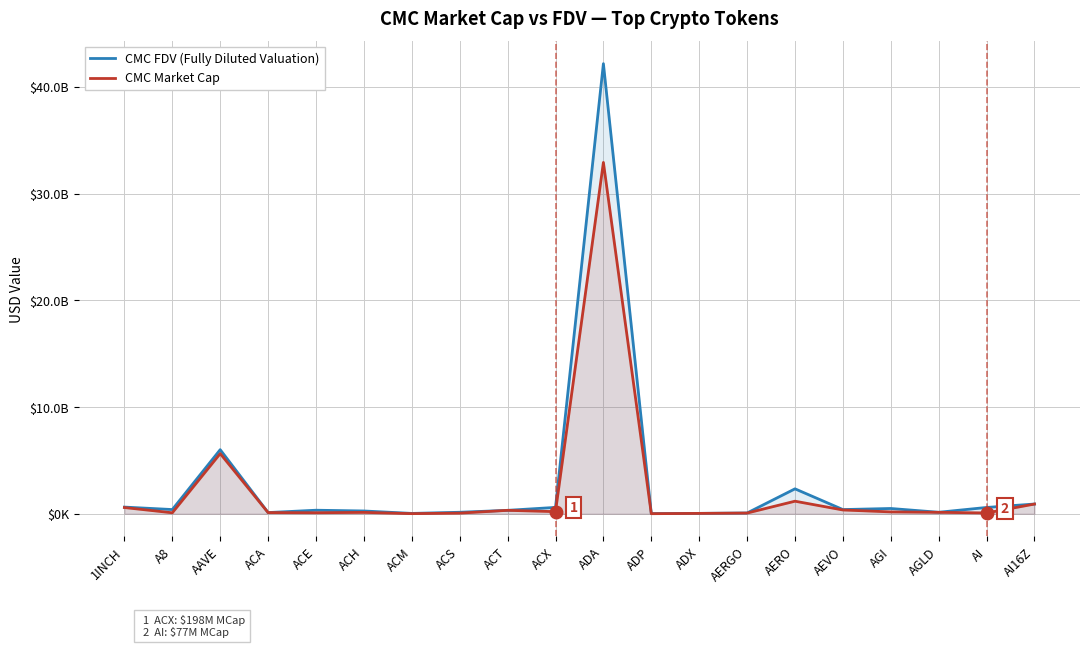

Between AI and 1INCH, which is larger?

1INCH